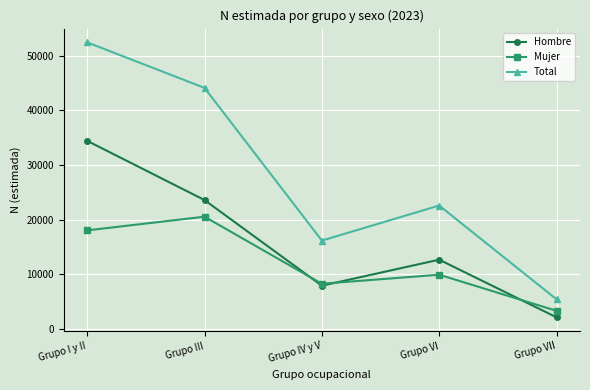

What is the difference between the maximum and minimum values in the Mujer series?

17230